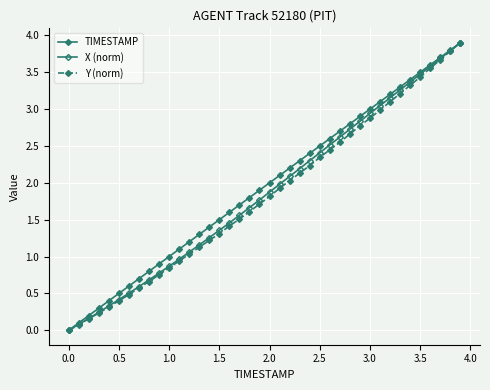

Count the number of categories in the chart.

40